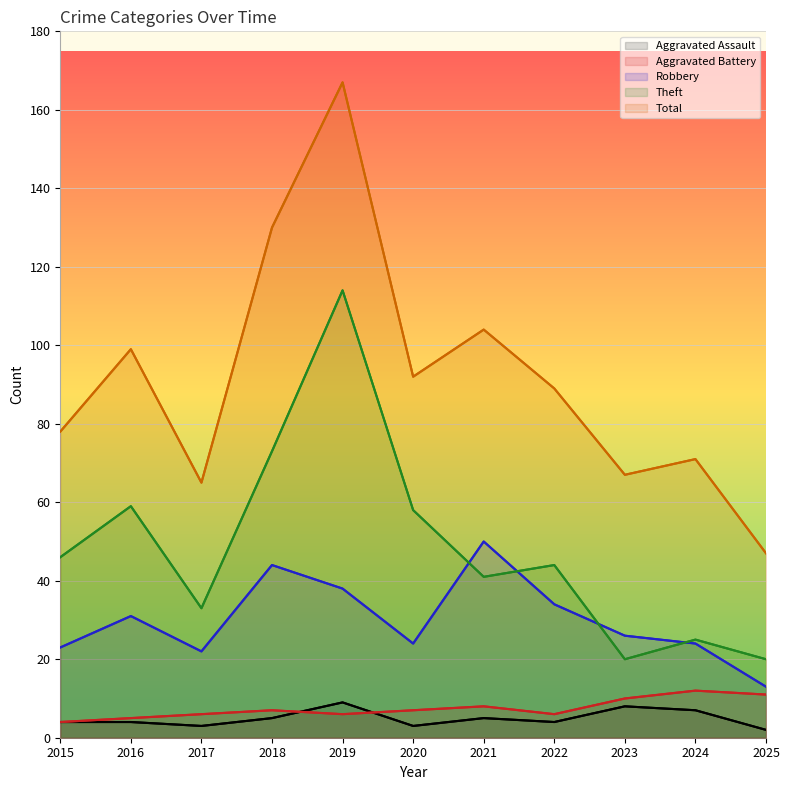

True or false: Aggravated Assault and Robbery intersect in this chart.

False